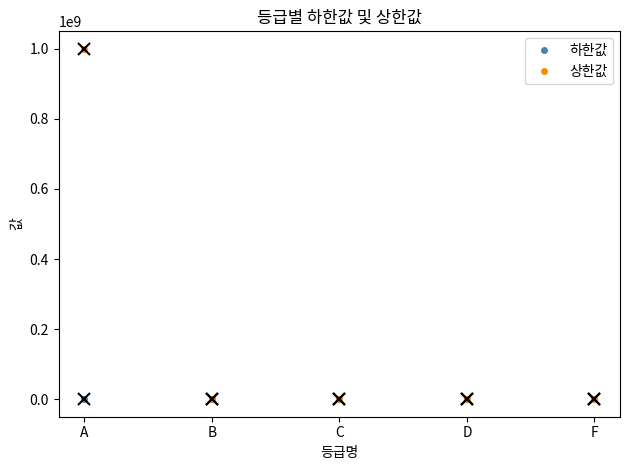

Which series has the widest spread of values?

상한값